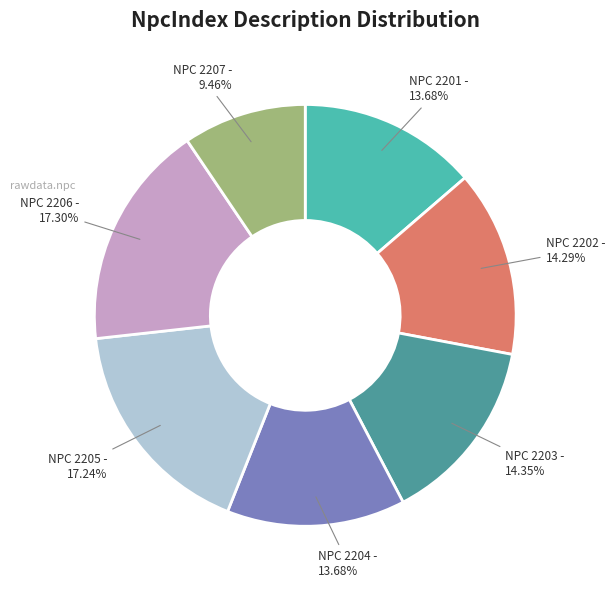

Does NPC 2204 represent more than half of the total?

No